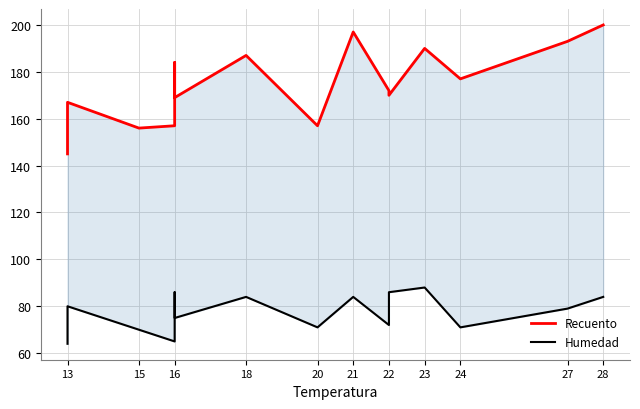

The value of Humedad at 20 is 33. True or false?

False